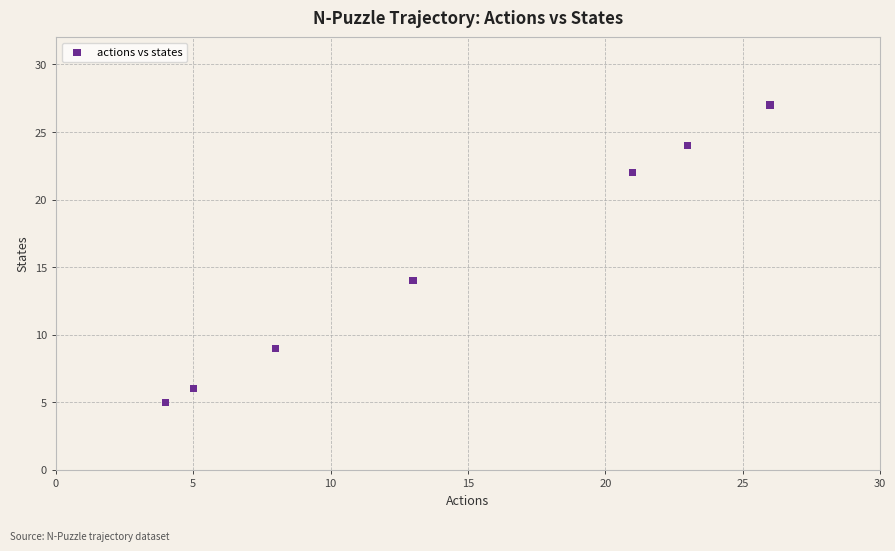

What Y value in the scatter plot is closest to 16?

14